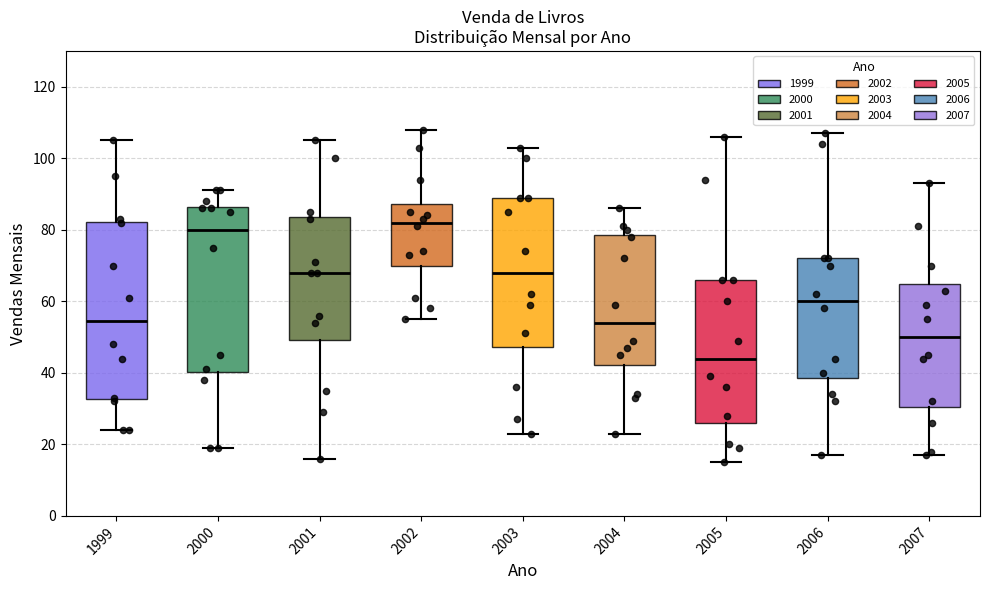

Which box's median line is the highest?

2002